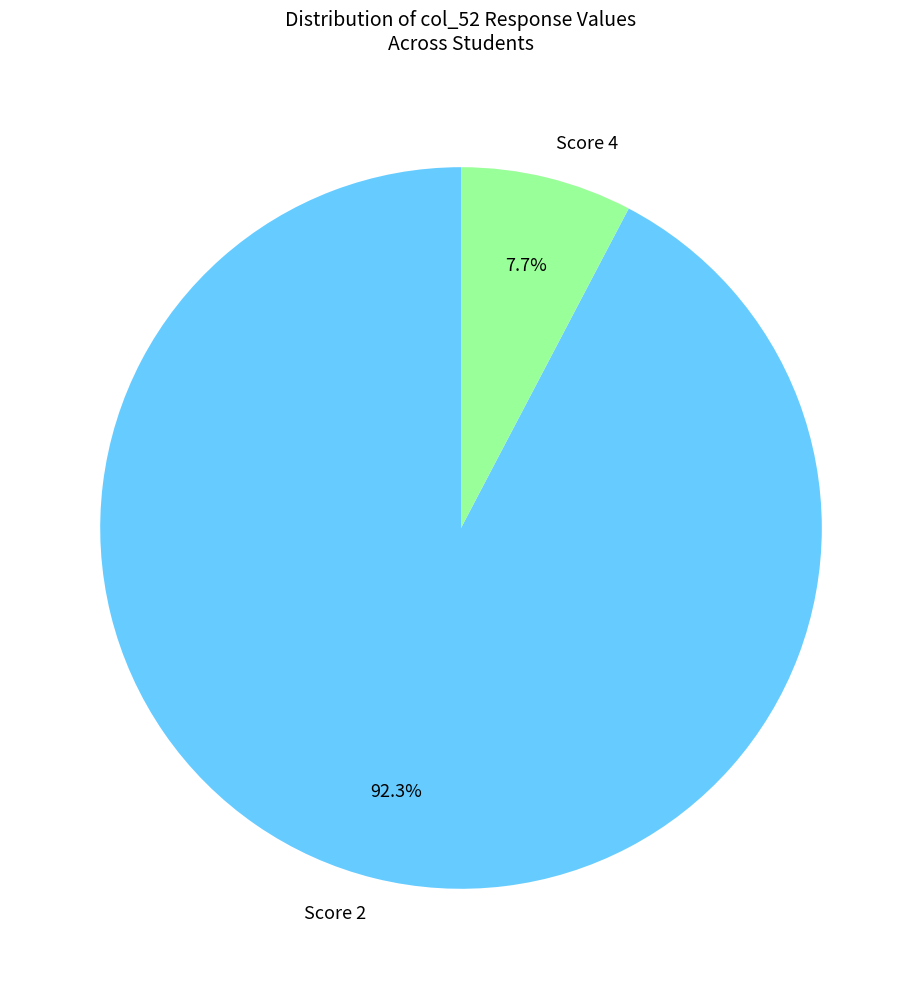

How many segments does this pie chart have?

2